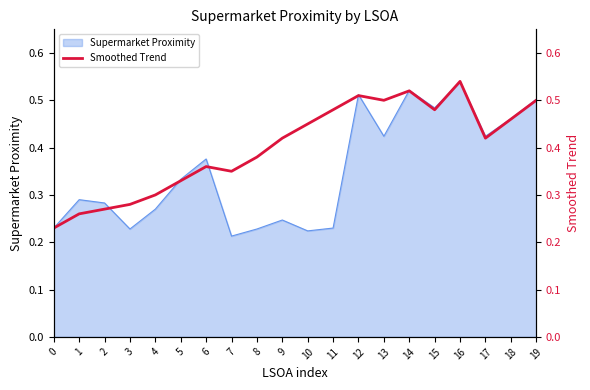

What is the value of the 13th point from the left?

0.5